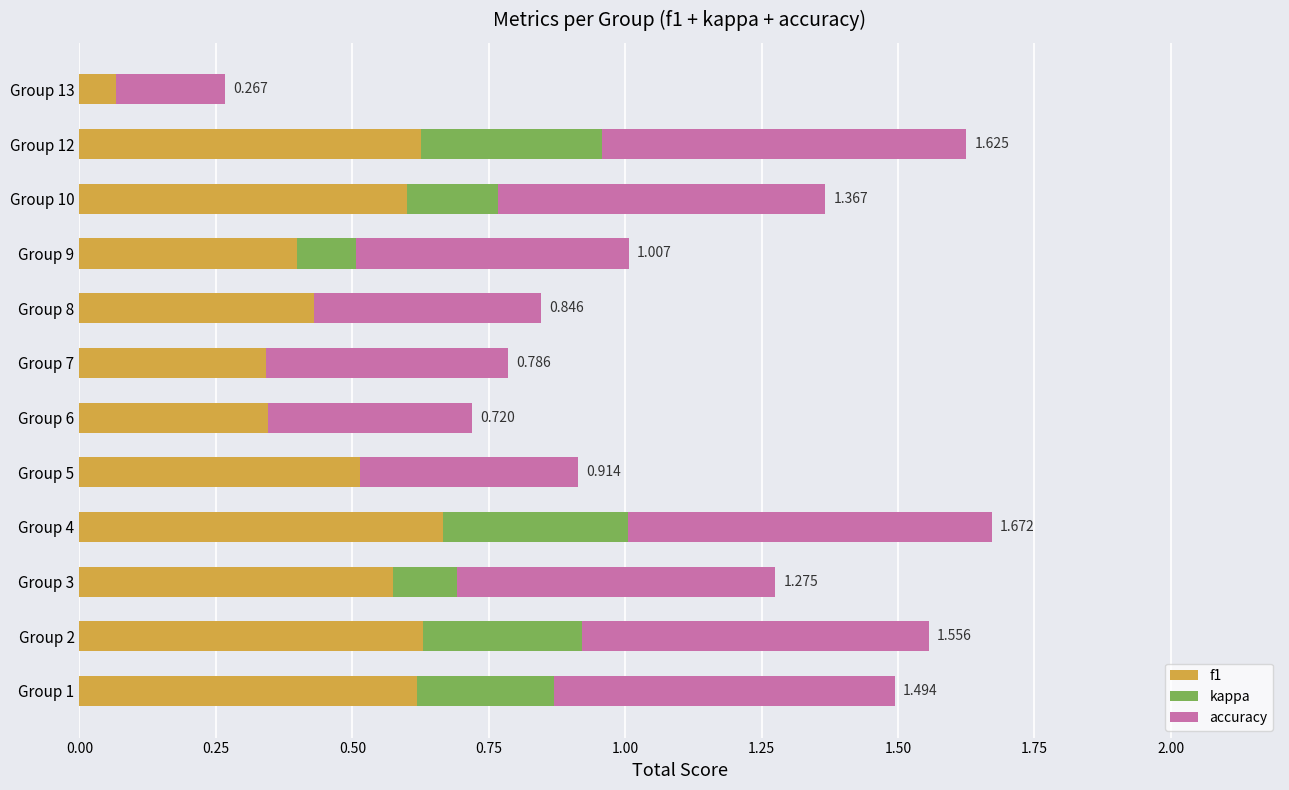

At which label is f1 closest to 0?

Group 13